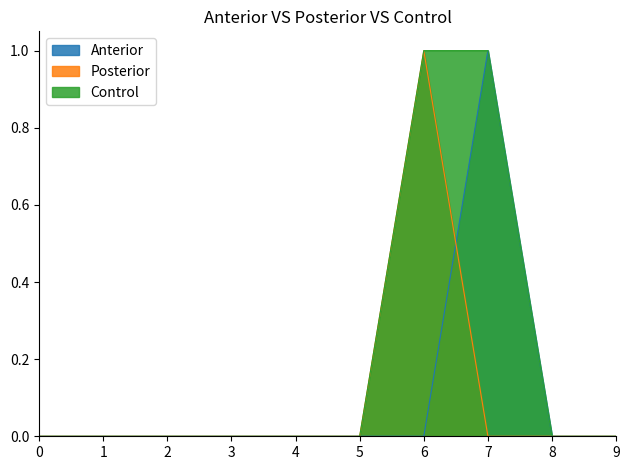

Is the value of Control at 7 greater than the value of Posterior at 8?

Yes